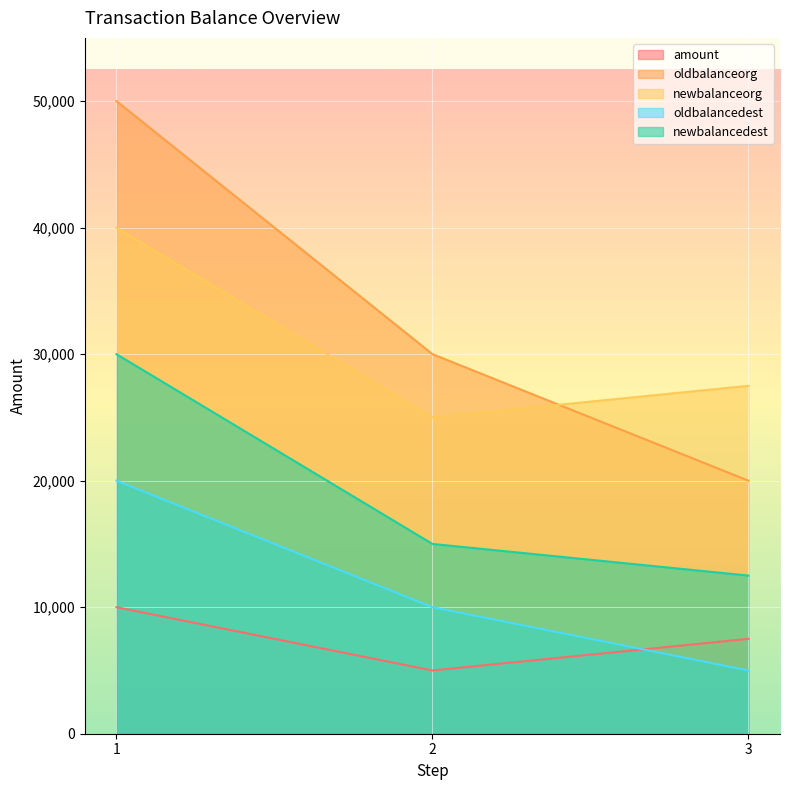

Where does the newbalanceorg series first go above 27500?

1